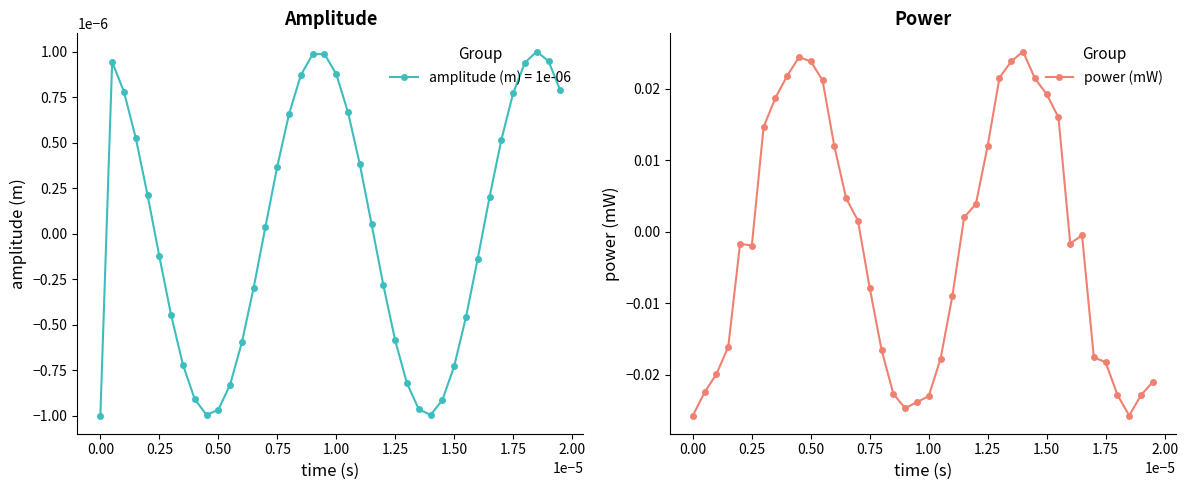

In amplitude (m) = 1e-06, how many points are higher than both neighbors (excluding endpoints)?

3